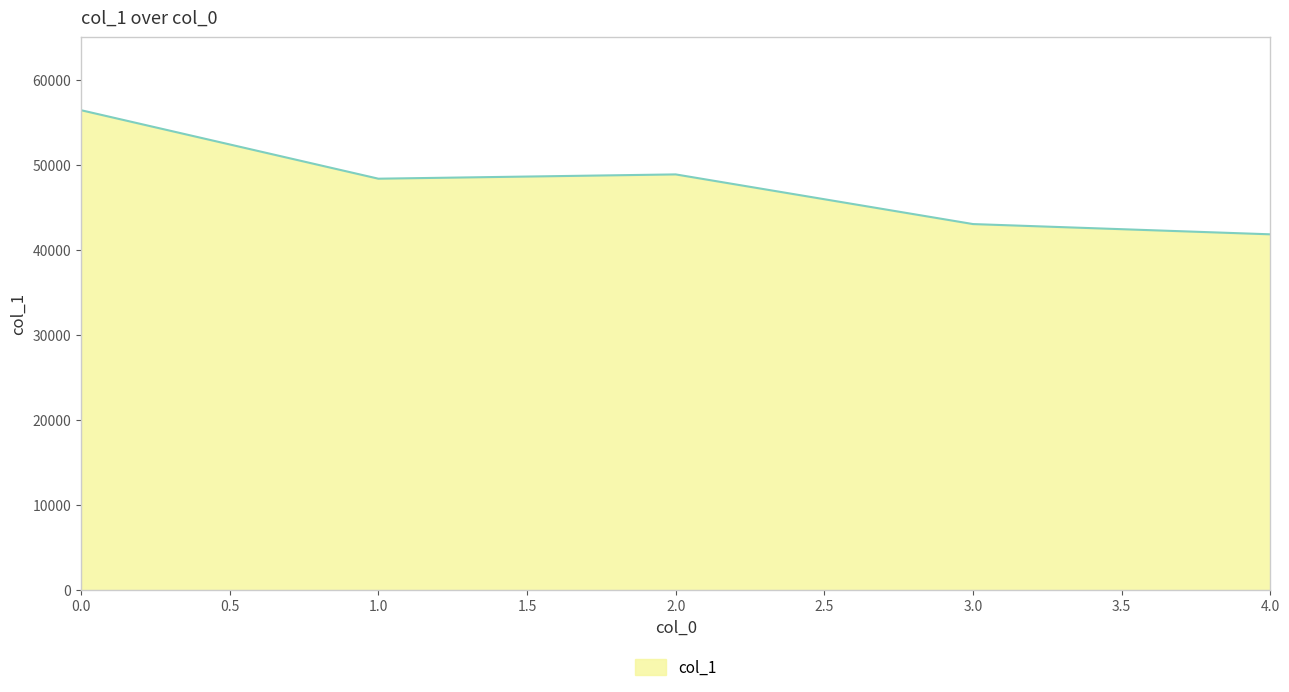

True or false: the data has more than 2 interior local peaks.

False